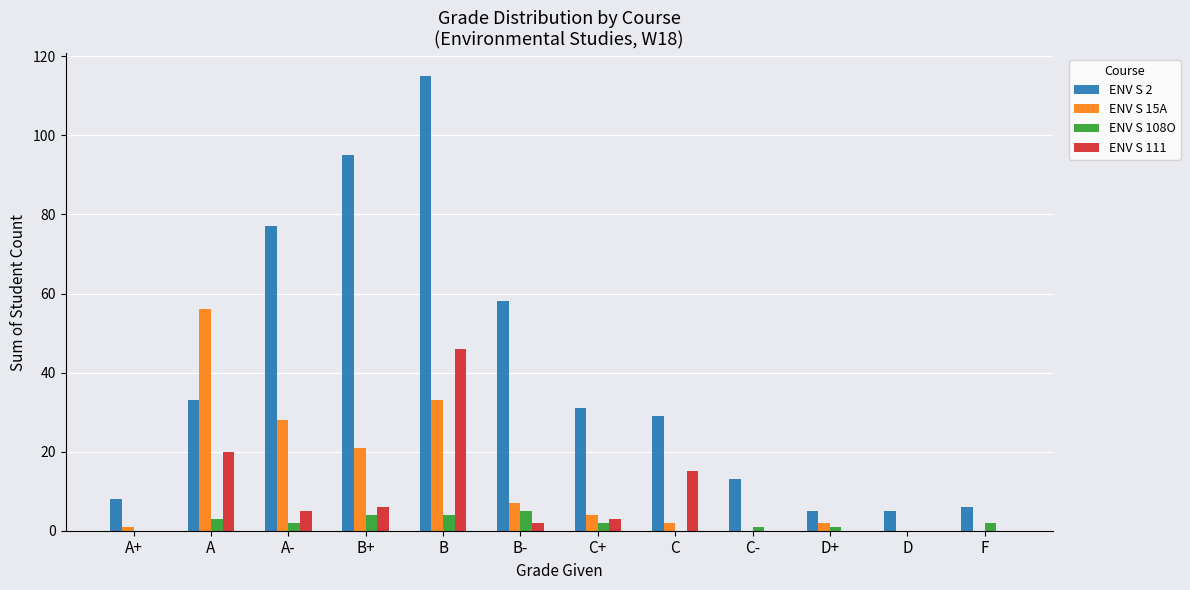

At which label does ENV S 108O reach its peak?

B-